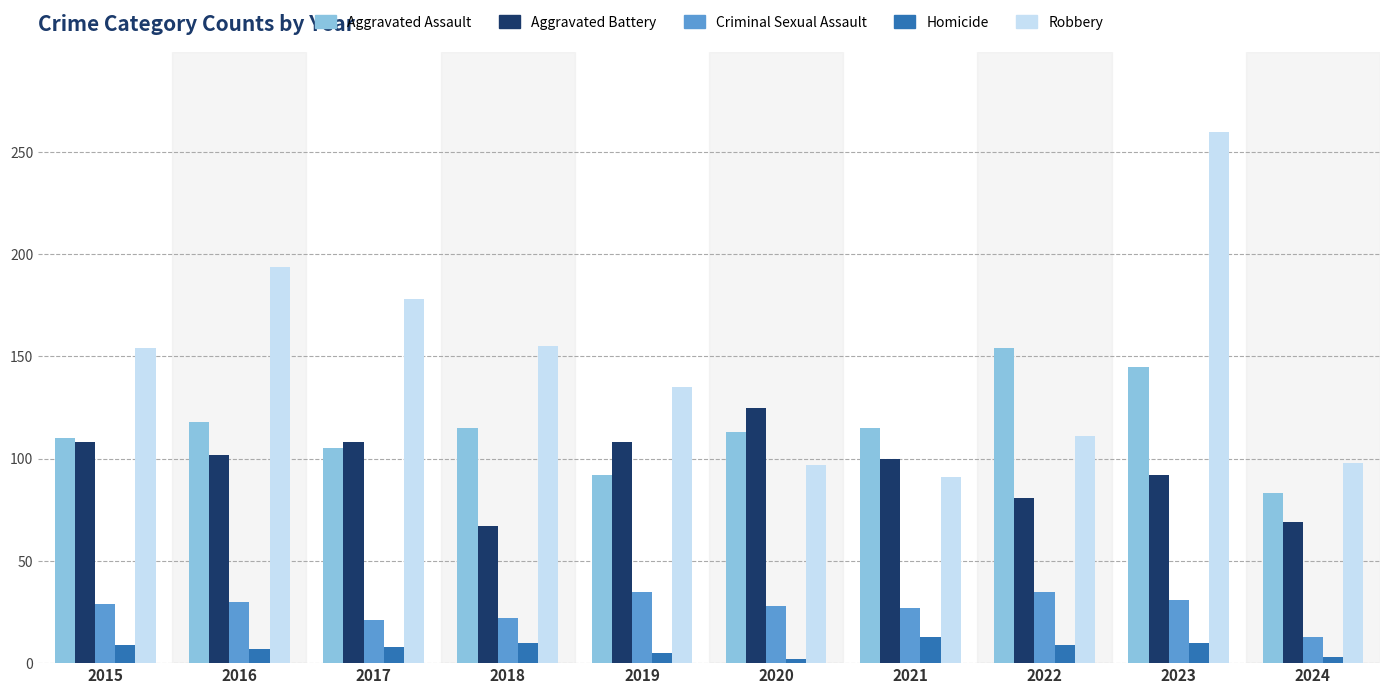

Which label corresponds to the largest value in the chart?

2023